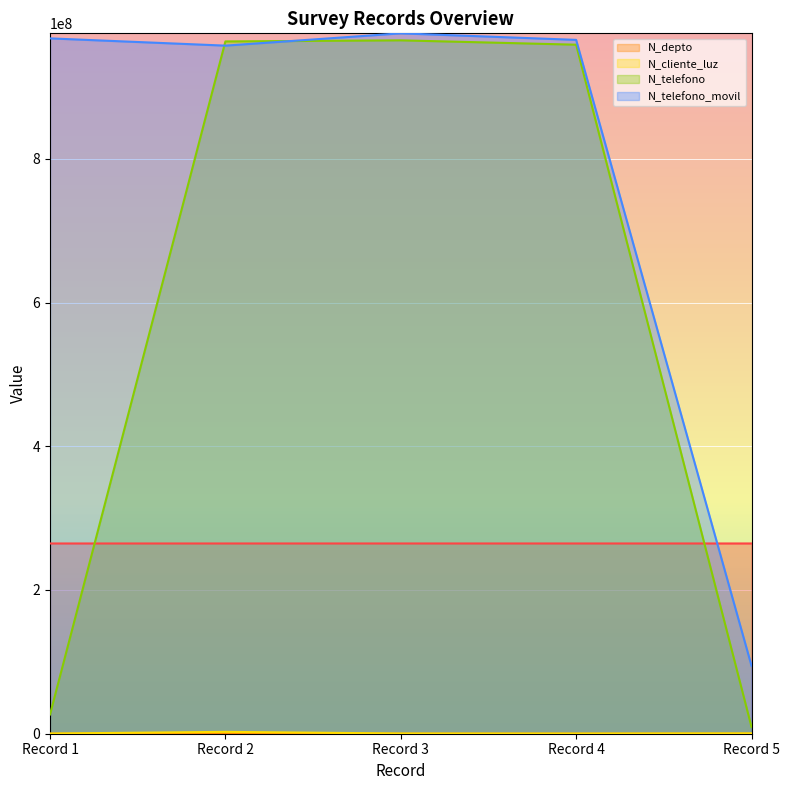

What is the lowest value of the N_telefono_movil series?

94564654